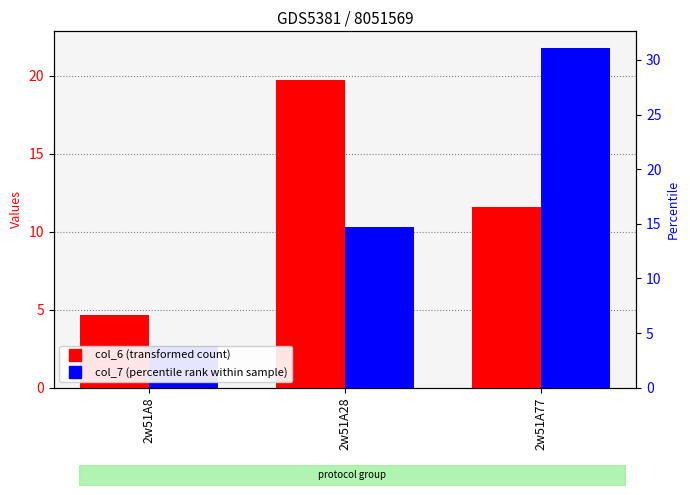

Which category has the lowest value across all series?

2w51A8